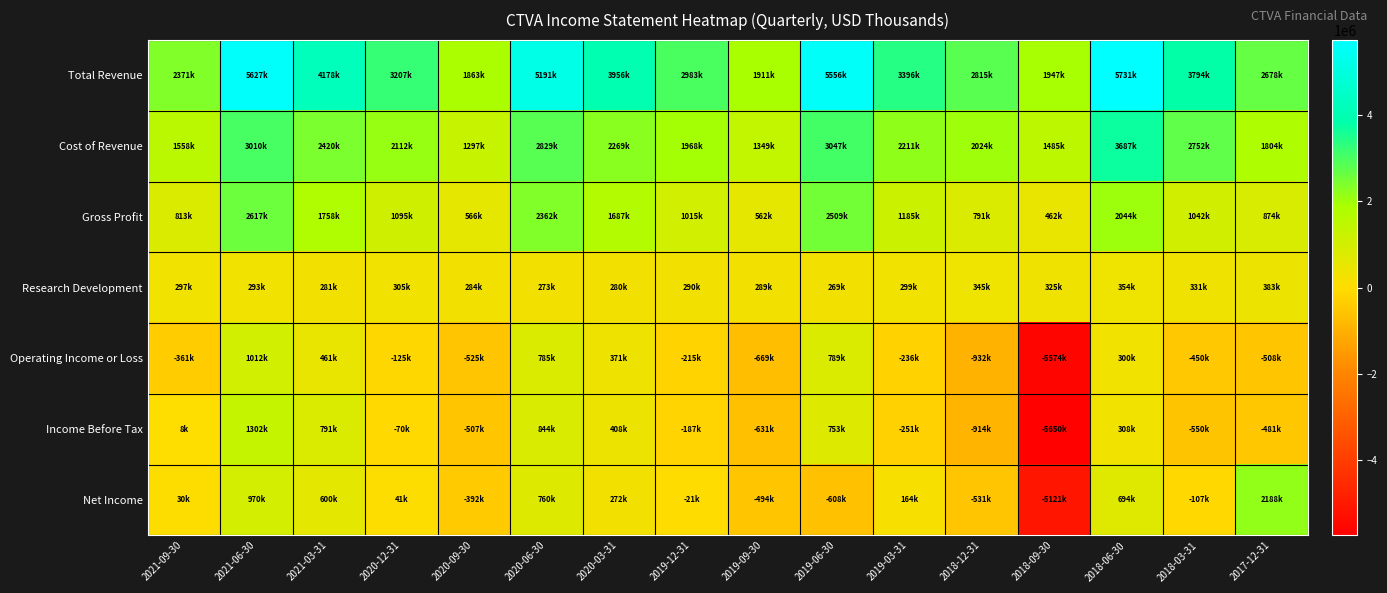

Reading right to left, transcribe all the data shown in this chart.

Total Revenue: 2017-12-31=2678000	2018-03-31=3794000	2018-06-30=5731000	2018-09-30=1947000	2018-12-31=2815000	2019-03-31=3396000	2019-06-30=5556000	2019-09-30=1911000	2019-12-31=2983000	2020-03-31=3956000	2020-06-30=5191000	2020-09-30=1863000	2020-12-31=3207000	2021-03-31=4178000	2021-06-30=5627000	2021-09-30=2371000
Cost of Revenue: 2017-12-31=1804000	2018-03-31=2752000	2018-06-30=3687000	2018-09-30=1485000	2018-12-31=2024000	2019-03-31=2211000	2019-06-30=3047000	2019-09-30=1349000	2019-12-31=1968000	2020-03-31=2269000	2020-06-30=2829000	2020-09-30=1297000	2020-12-31=2112000	2021-03-31=2420000	2021-06-30=3010000	2021-09-30=1558000
Gross Profit: 2017-12-31=874000	2018-03-31=1042000	2018-06-30=2044000	2018-09-30=462000	2018-12-31=791000	2019-03-31=1185000	2019-06-30=2509000	2019-09-30=562000	2019-12-31=1015000	2020-03-31=1687000	2020-06-30=2362000	2020-09-30=566000	2020-12-31=1095000	2021-03-31=1758000	2021-06-30=2617000	2021-09-30=813000
Research Development: 2017-12-31=383000	2018-03-31=331000	2018-06-30=354000	2018-09-30=325000	2018-12-31=345000	2019-03-31=299000	2019-06-30=269000	2019-09-30=289000	2019-12-31=290000	2020-03-31=280000	2020-06-30=273000	2020-09-30=284000	2020-12-31=305000	2021-03-31=281000	2021-06-30=293000	2021-09-30=297000
Operating Income or Loss: 2017-12-31=-508000	2018-03-31=-450000	2018-06-30=300000	2018-09-30=-5574000	2018-12-31=-932000	2019-03-31=-236000	2019-06-30=789000	2019-09-30=-669000	2019-12-31=-215000	2020-03-31=371000	2020-06-30=785000	2020-09-30=-525000	2020-12-31=-125000	2021-03-31=461000	2021-06-30=1012000	2021-09-30=-361000
Income Before Tax: 2017-12-31=-481000	2018-03-31=-550000	2018-06-30=308000	2018-09-30=-5650000	2018-12-31=-914000	2019-03-31=-251000	2019-06-30=753000	2019-09-30=-631000	2019-12-31=-187000	2020-03-31=408000	2020-06-30=844000	2020-09-30=-507000	2020-12-31=-70000	2021-03-31=791000	2021-06-30=1302000	2021-09-30=8000
Net Income: 2017-12-31=2188000	2018-03-31=-107000	2018-06-30=694000	2018-09-30=-5121000	2018-12-31=-531000	2019-03-31=164000	2019-06-30=-608000	2019-09-30=-494000	2019-12-31=-21000	2020-03-31=272000	2020-06-30=760000	2020-09-30=-392000	2020-12-31=41000	2021-03-31=600000	2021-06-30=970000	2021-09-30=30000